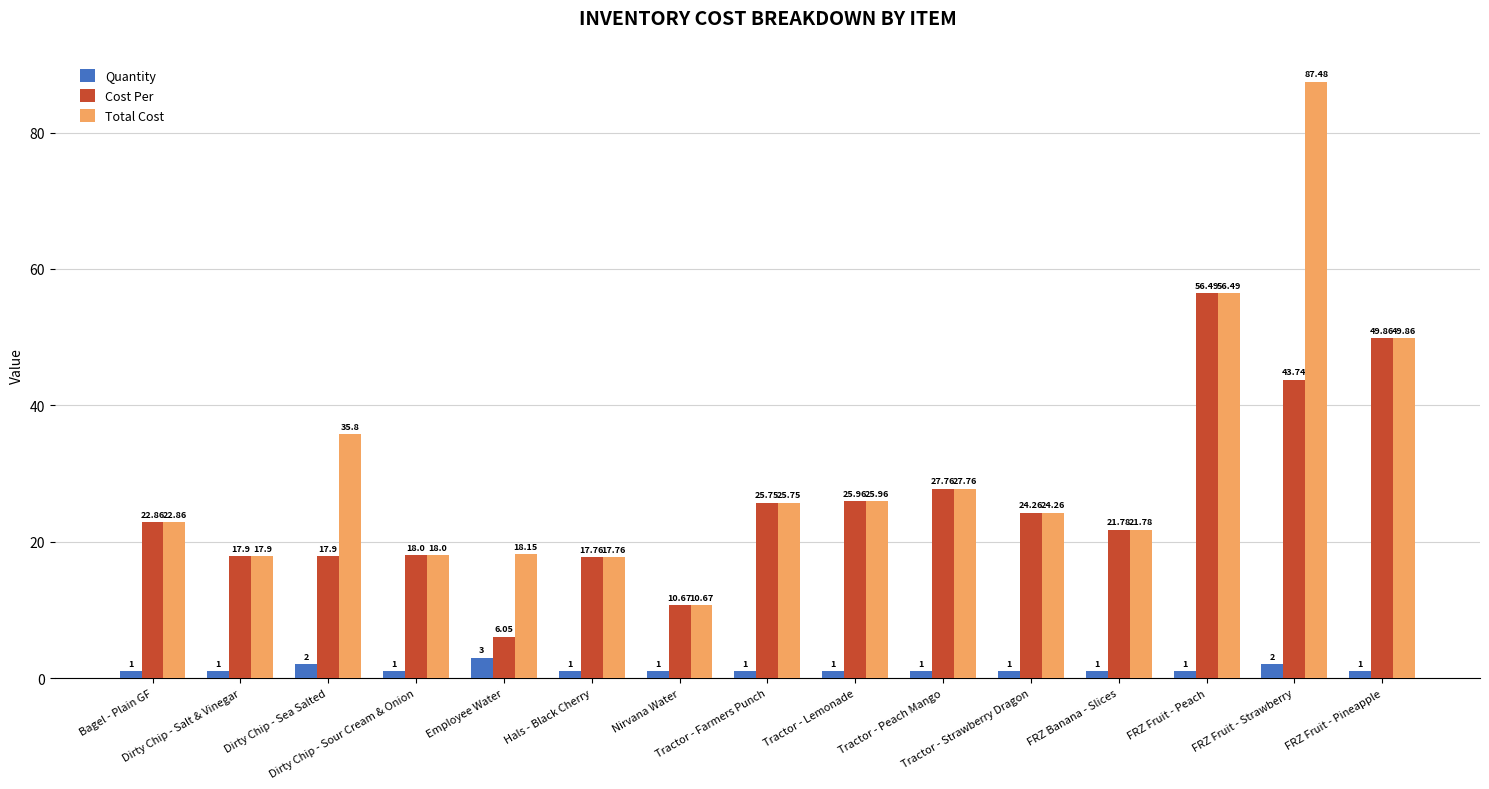

List the series in order of their overall mean, highest first.

Total Cost, Cost Per, Quantity